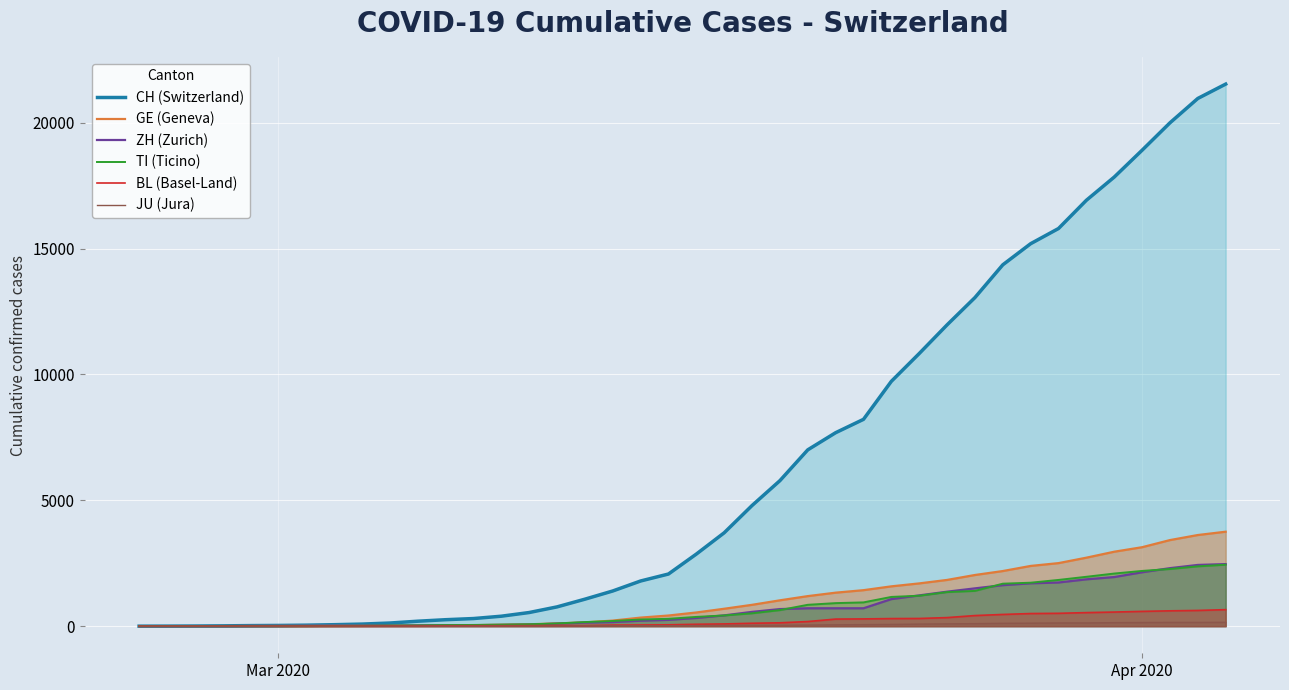

True or false: TI (Ticino) has more than 2 interior local peaks.

False